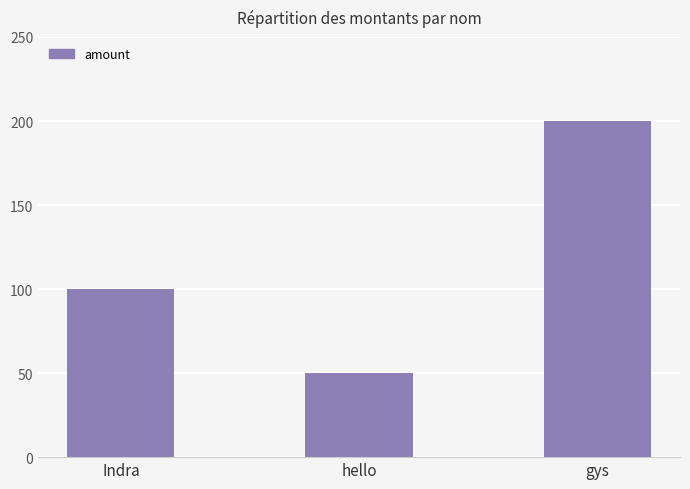

Rank the categories by value from highest to lowest.

gys, Indra, hello